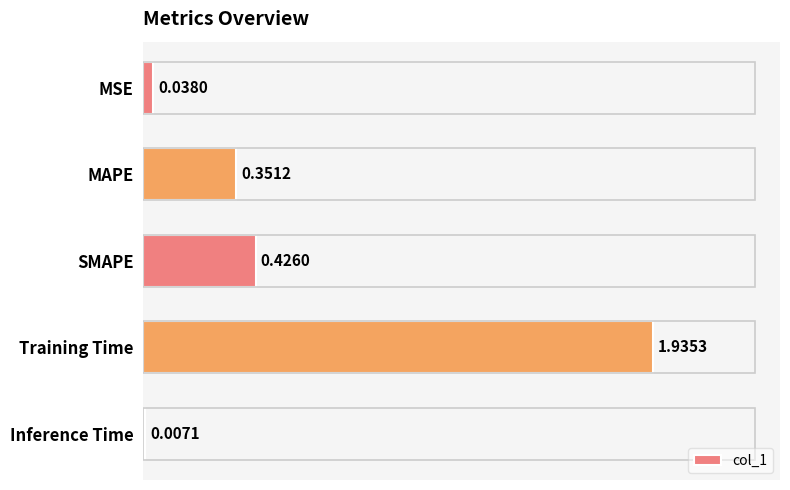

Which label corresponds to the largest value in the chart?

Training Time